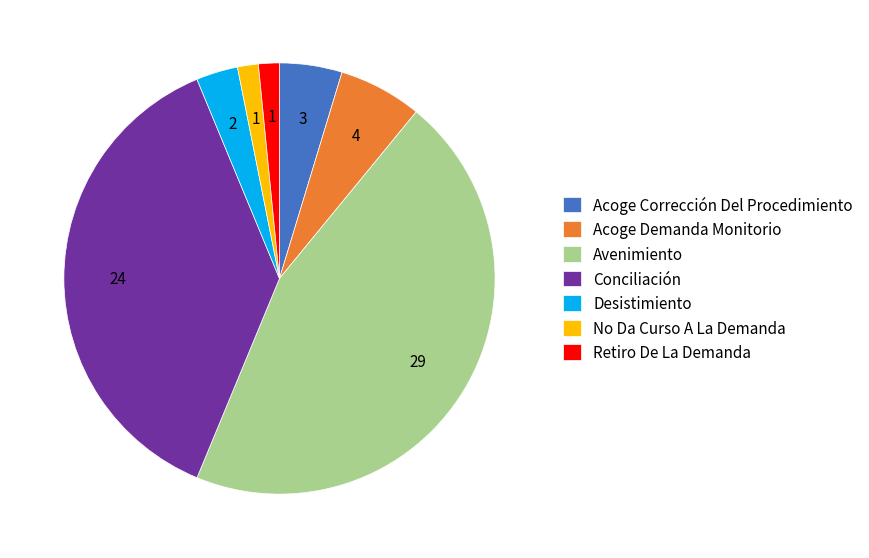

Is the sum of No Da Curso A La Demanda and Retiro De La Demanda greater than half?

No